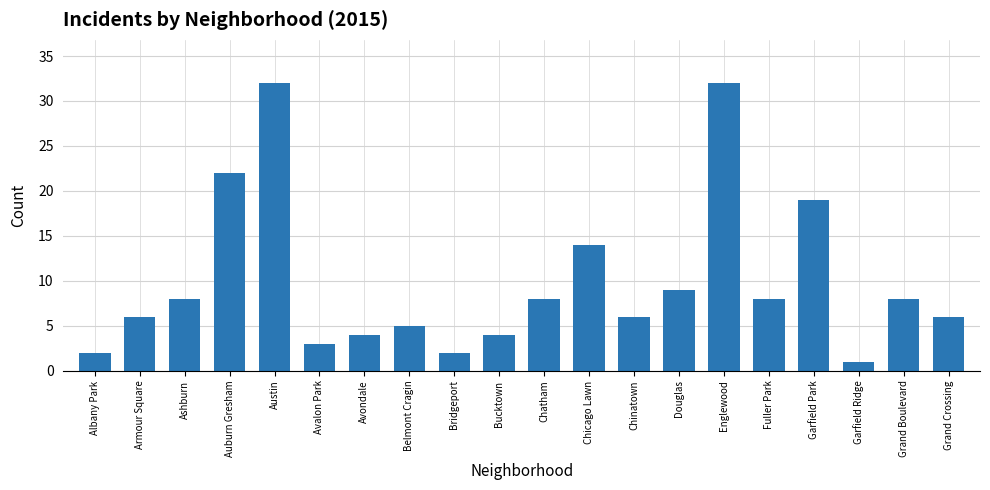

What is the label of the 17th bar from the left?

Garfield Park